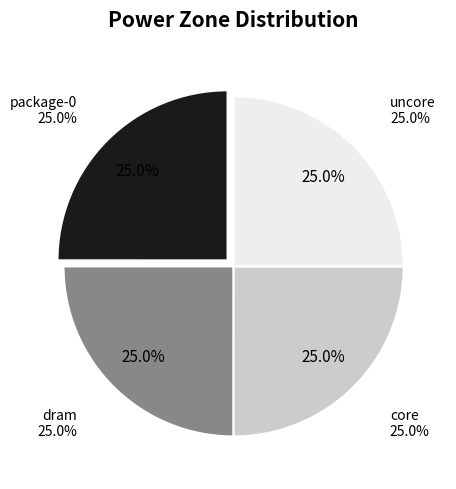

To the nearest percent, what percentage of the pie is core?

25%